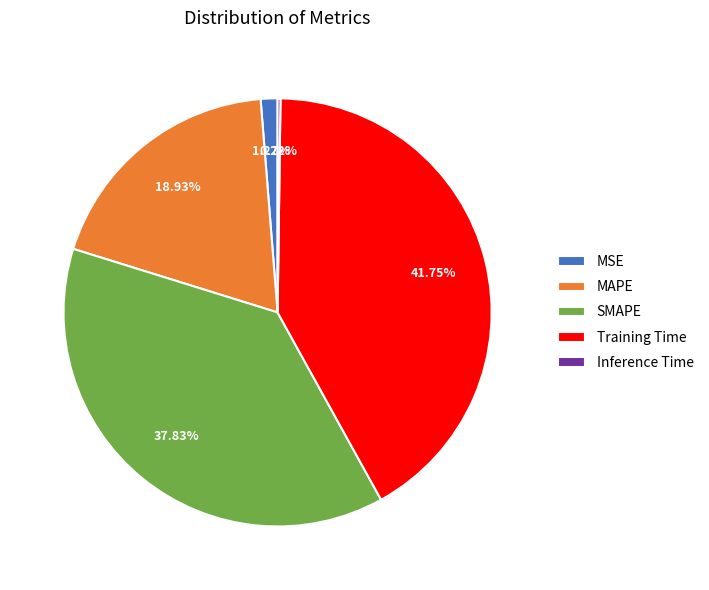

The MAPE slice represents 12% of the pie. True or false?

False